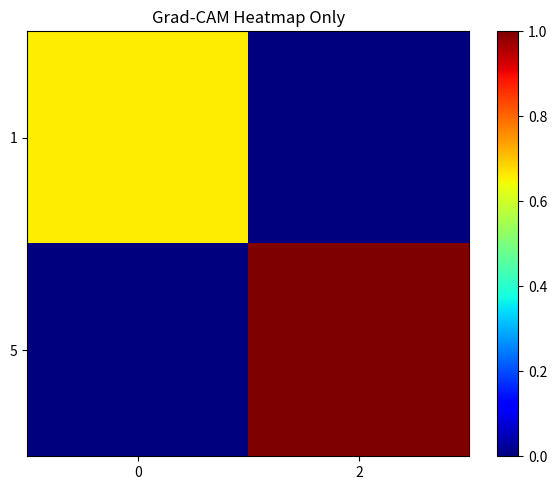

At 0, list the series in order from largest to smallest.

1, 5